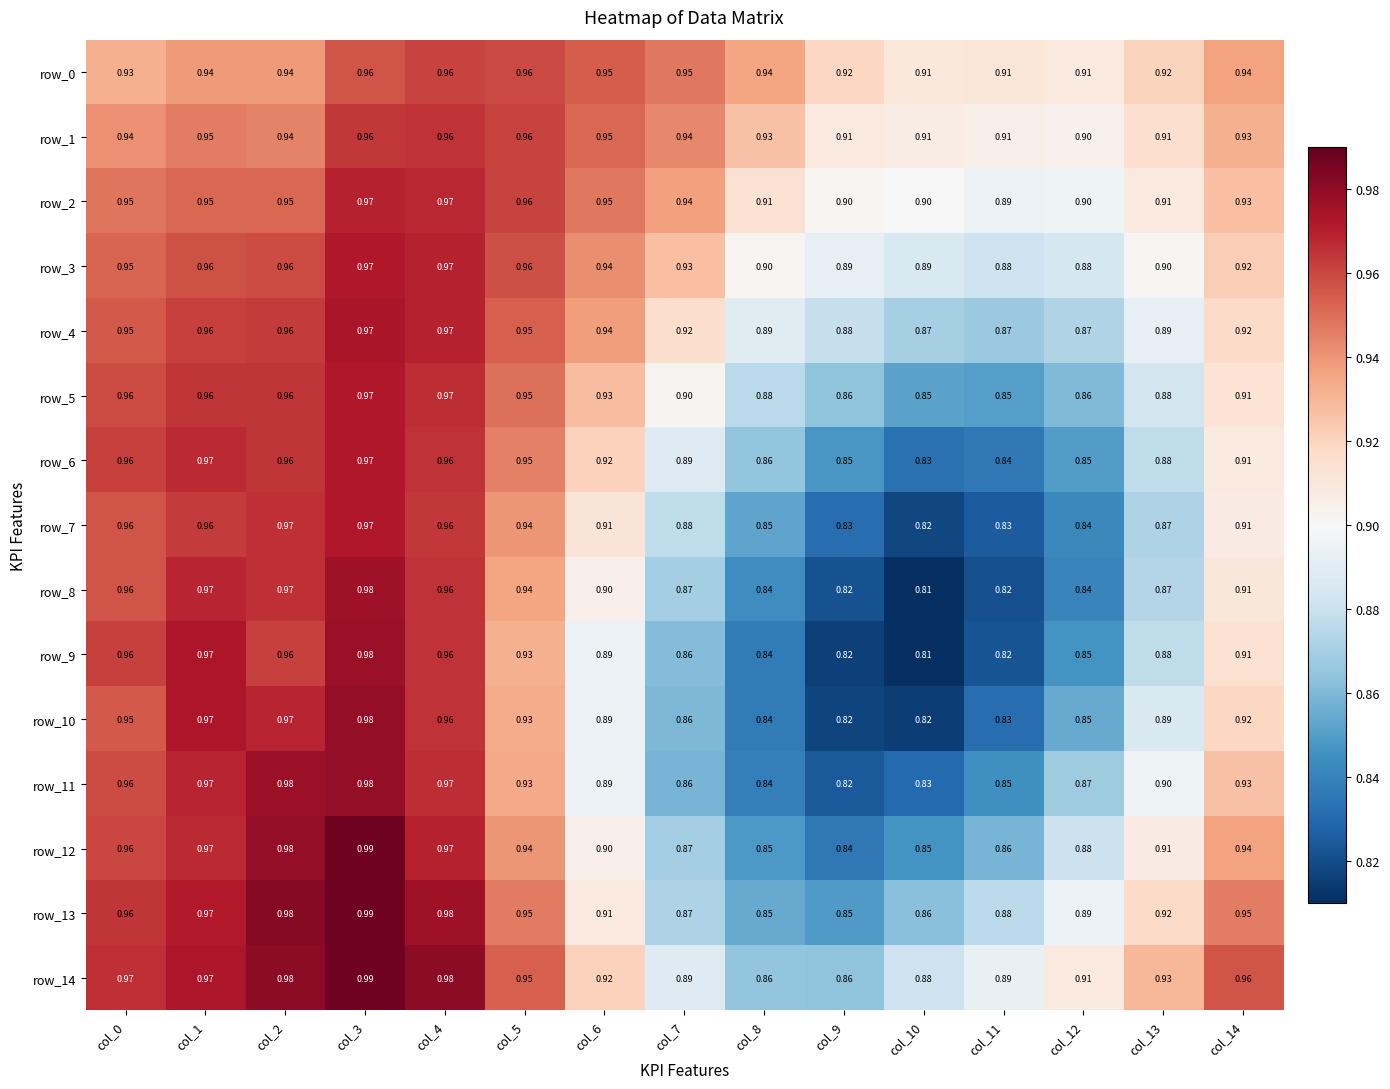

Is the value of row_6 at col_2 greater than the value of row_1 at col_9?

Yes